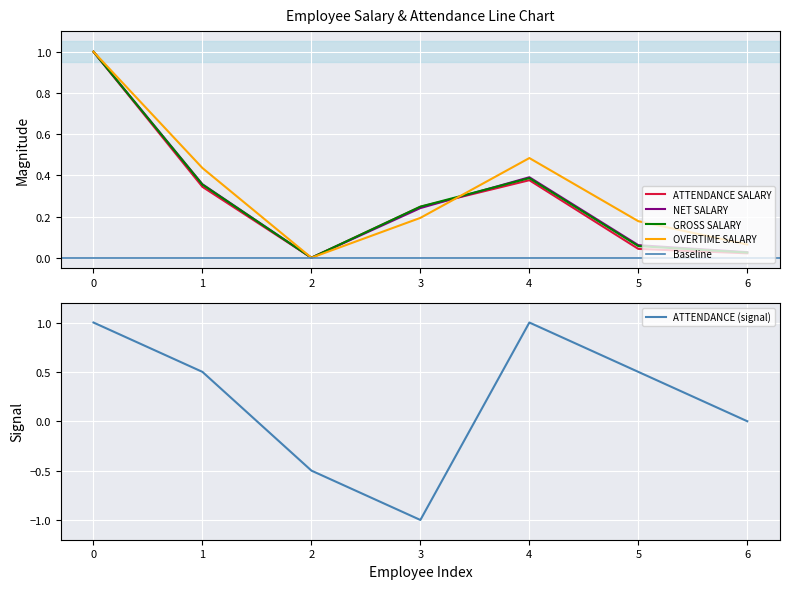

Is this an area chart (filled region under the line)?

No